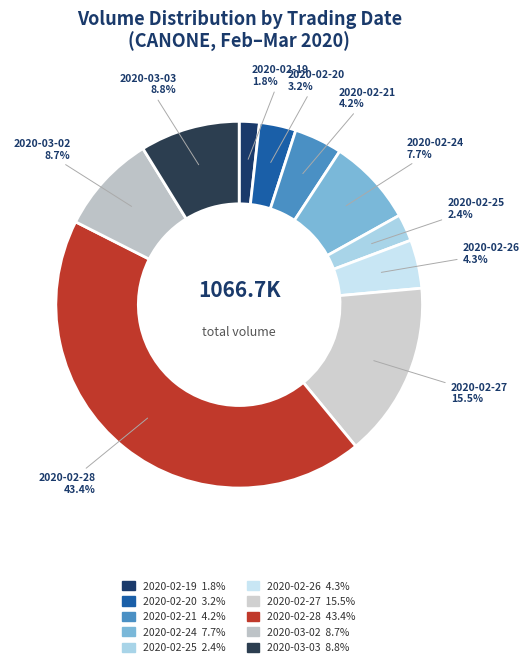

Count the number of slices in the pie.

10